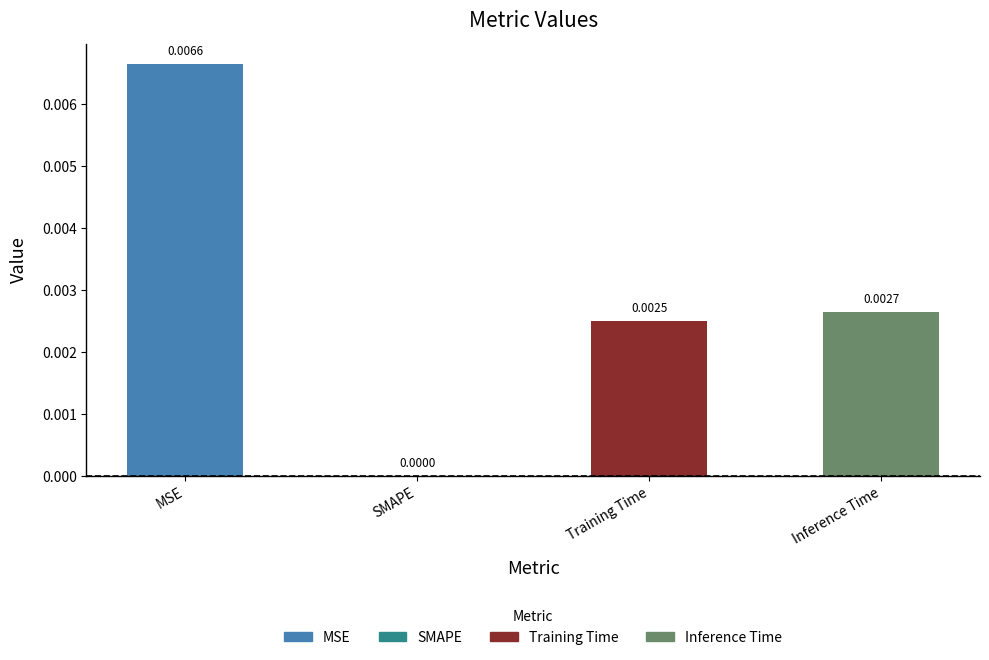

Between Training Time and Inference Time, which is larger?

Inference Time